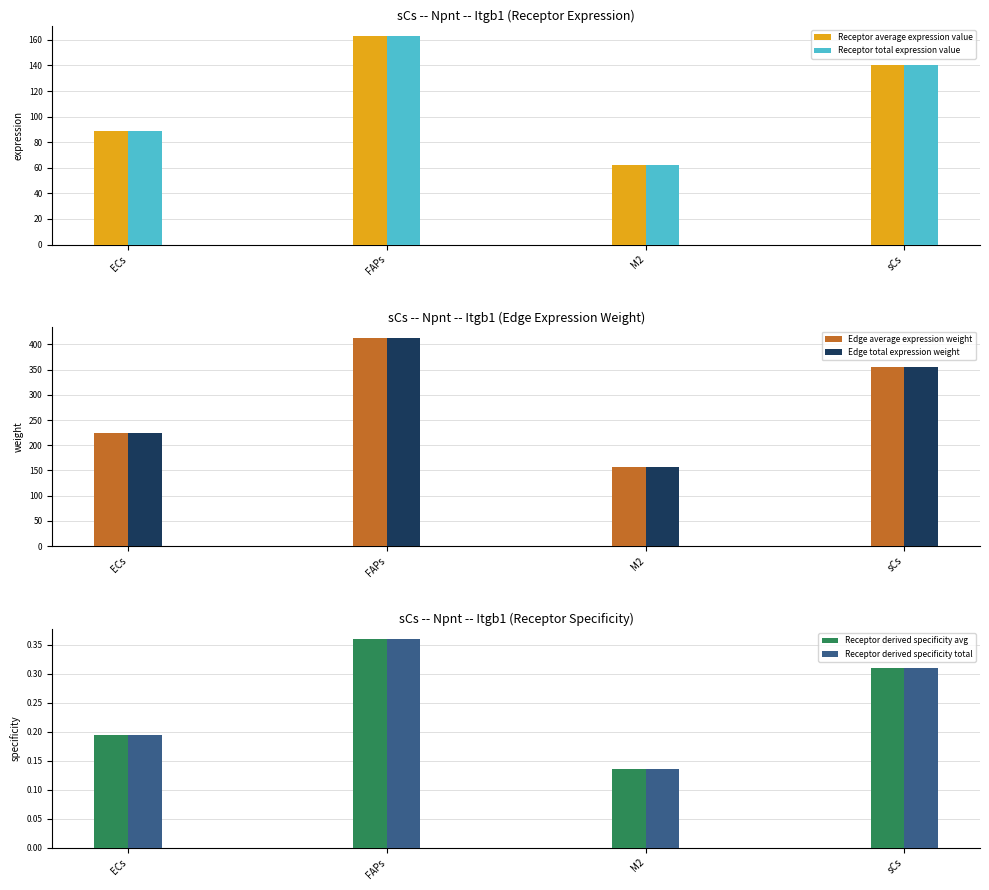

Reading right to left, list all the values displayed in this chart.

Receptor average expression value: sCs=140.3	M2=61.8	FAPs=162.8	ECs=88.4
Receptor total expression value: sCs=140.3	M2=61.8	FAPs=162.8	ECs=88.4
Edge average expression weight: sCs=356.0	M2=156.9	FAPs=413.2	ECs=224.4
Edge total expression weight: sCs=356.0	M2=156.9	FAPs=413.2	ECs=224.4
Receptor derived specificity avg: sCs=0.3	M2=0.1	FAPs=0.4	ECs=0.2
Receptor derived specificity total: sCs=0.3	M2=0.1	FAPs=0.4	ECs=0.2